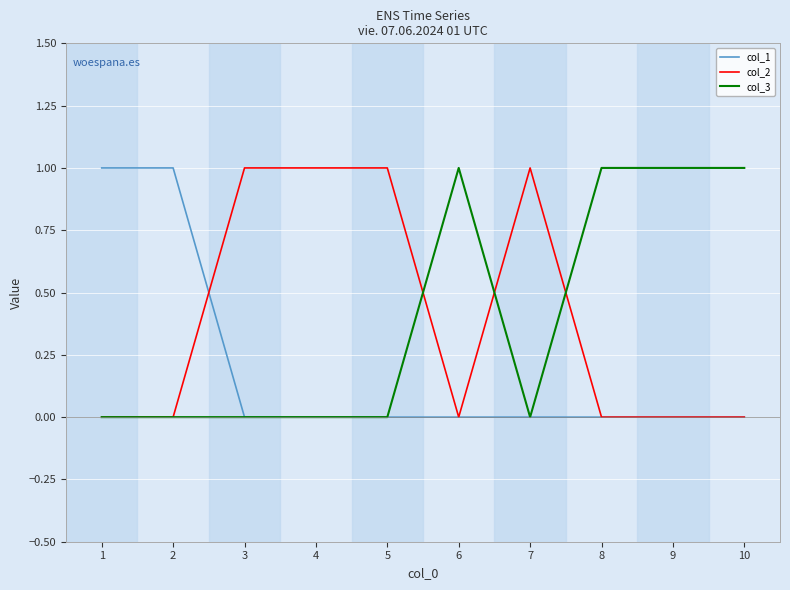

Is this an area chart (filled region under the line)?

No